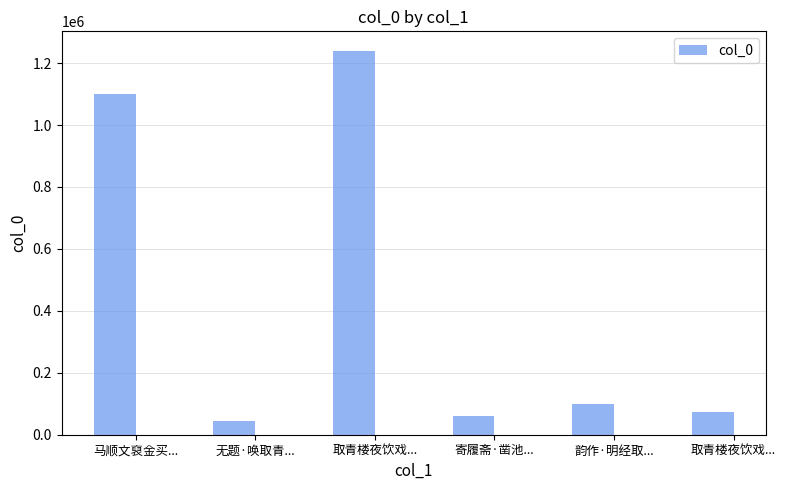

How many categories are shown in the chart?

6